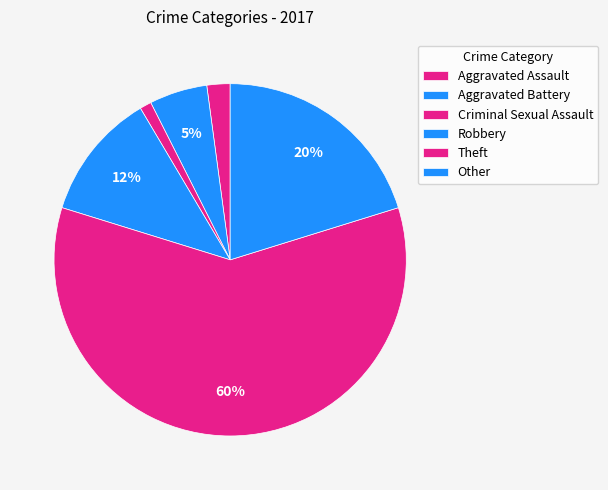

How many segments does this pie chart have?

6